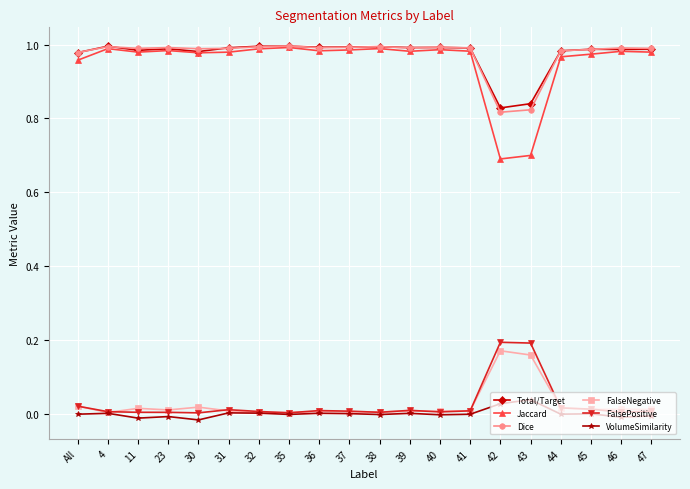

At how many categories does at least one series exceed 0?

20